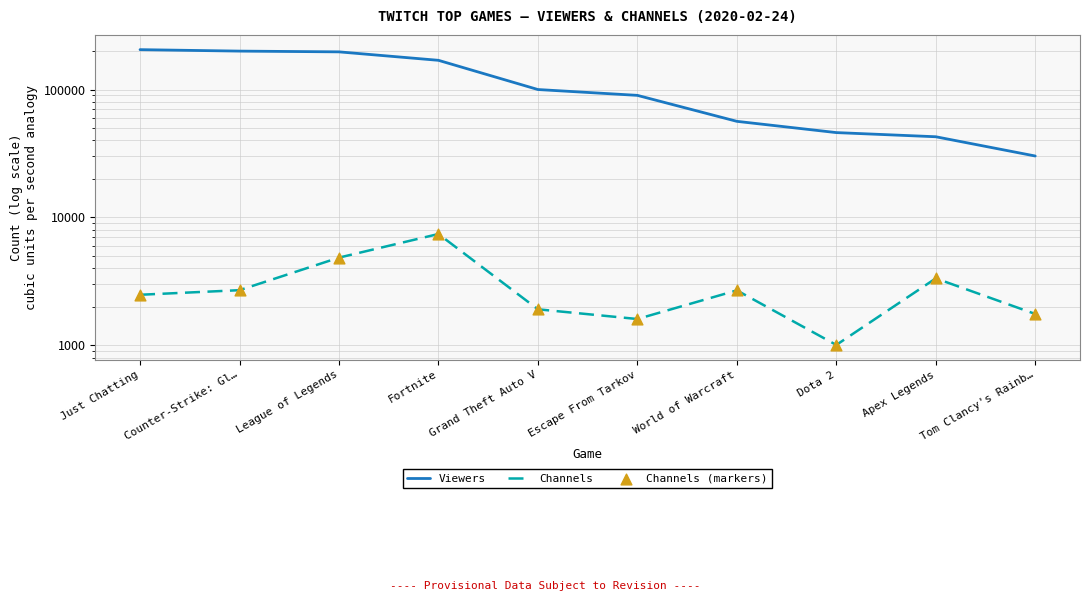

Which series contains the lowest Y value?

Channels